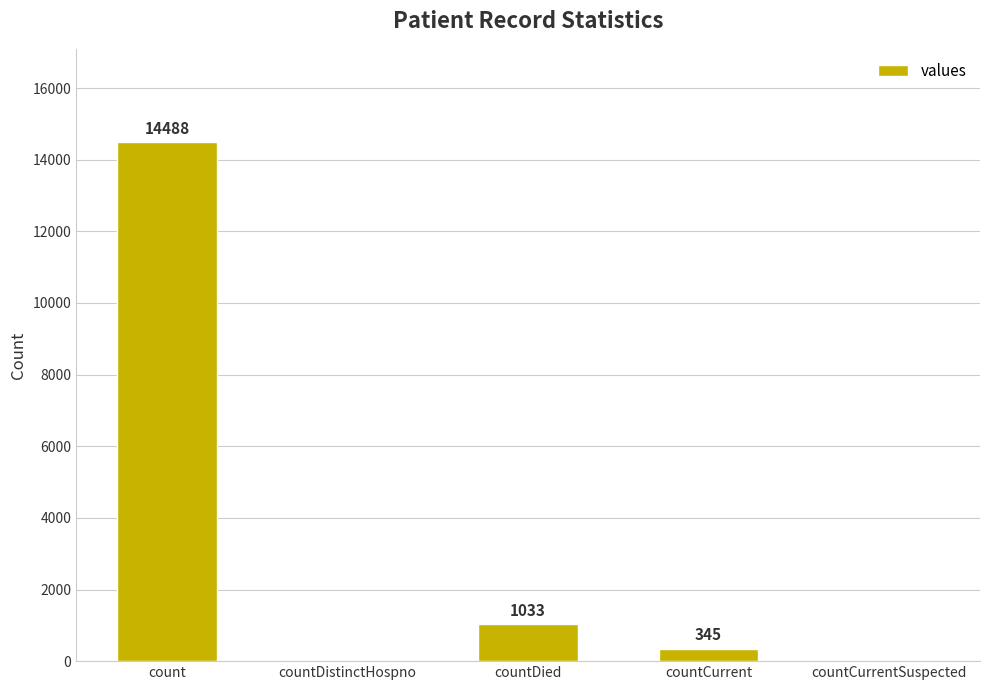

What is the sum of the values at count and countDistinctHospno?

14488